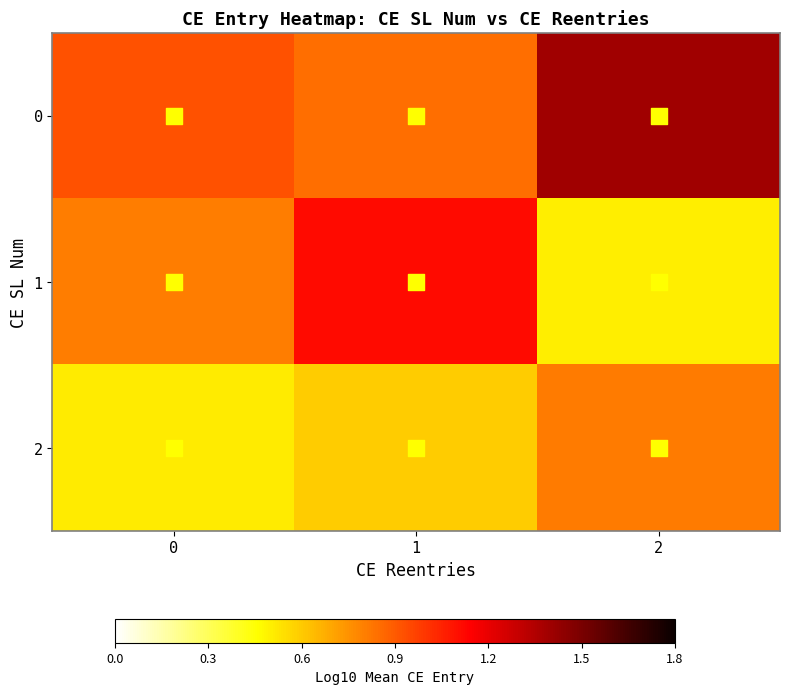

At which category does the chart reach its minimum across all series?

2